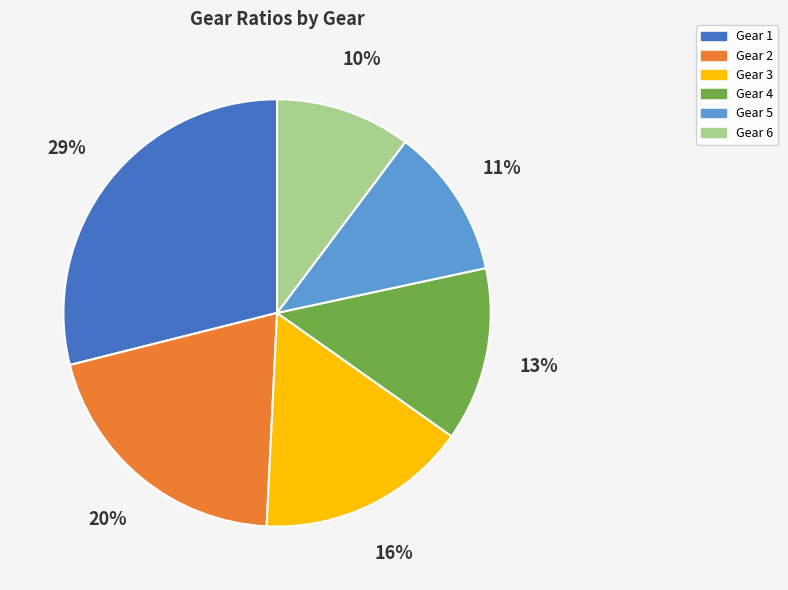

Between Gear 4 and Gear 6, which is larger?

Gear 4